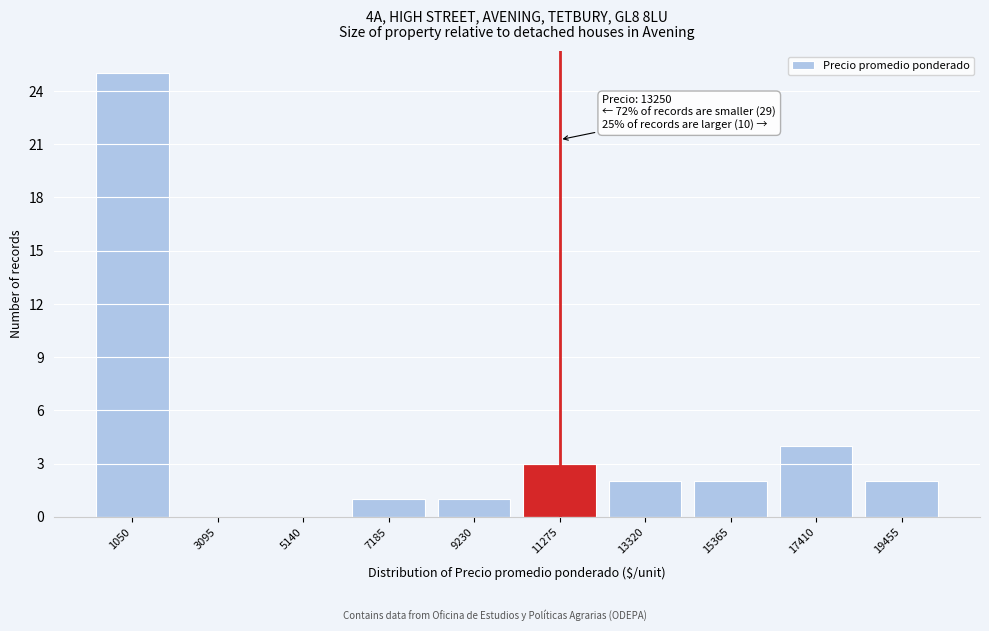

Reading left to right, list all the values displayed in this chart.

1050=25	3095=0	5140=0	7185=1	9230=1	11275=3	13320=2	15365=2	17410=4	19455=2